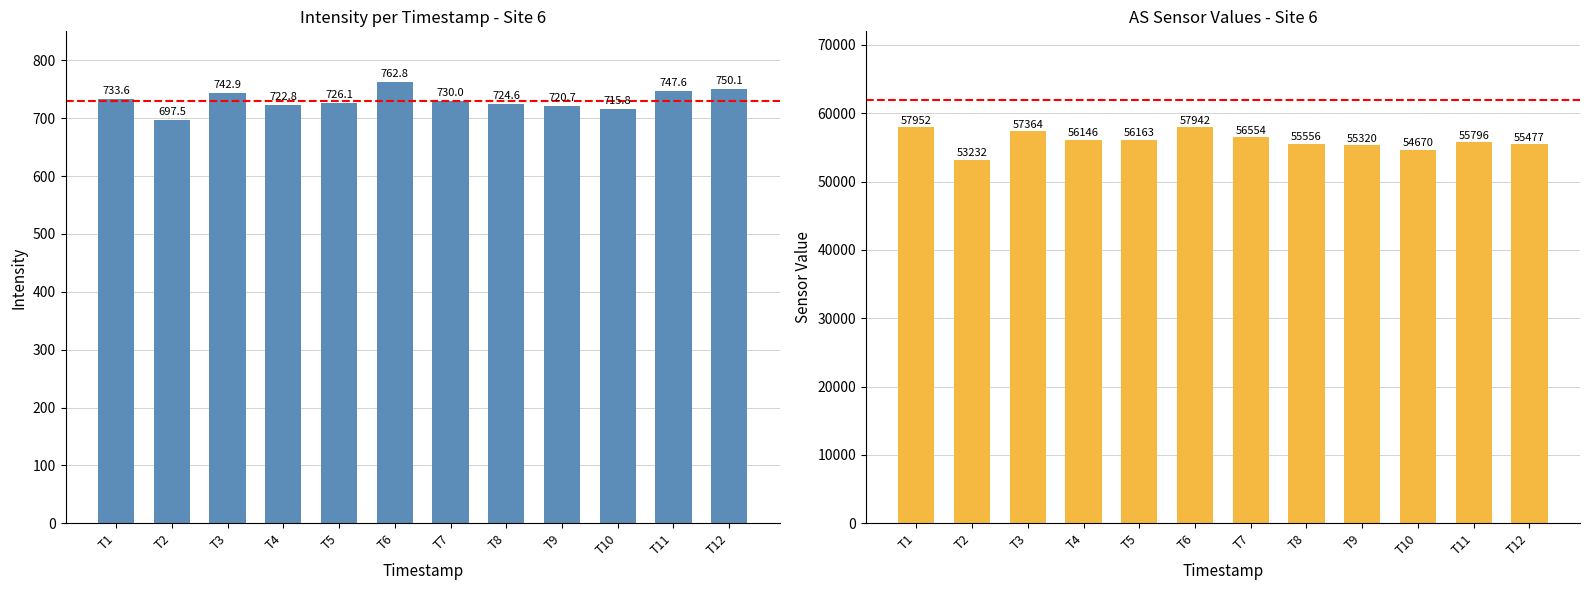

What is the lowest value of the Mean AS Value series?

53231.5